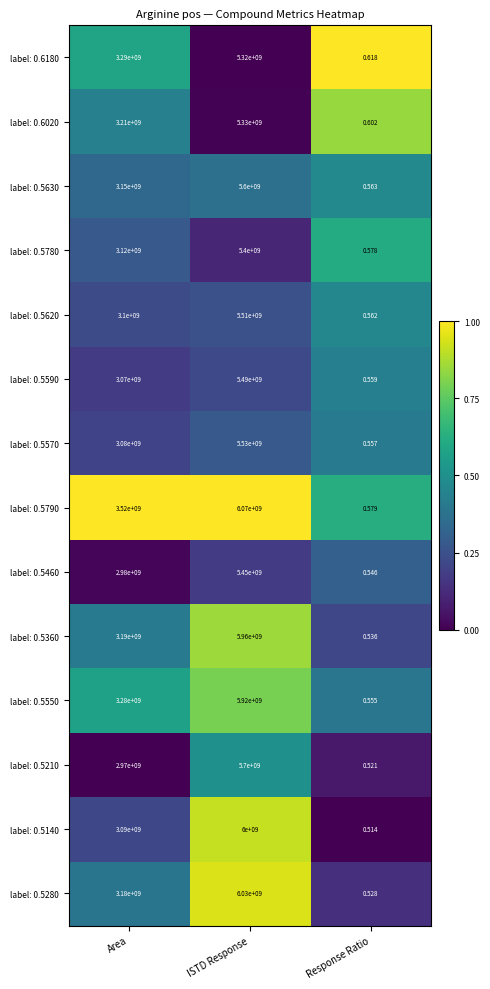

Is the value of label: 0.5360 at Response Ratio greater than the value of label: 0.5620 at Response Ratio?

No